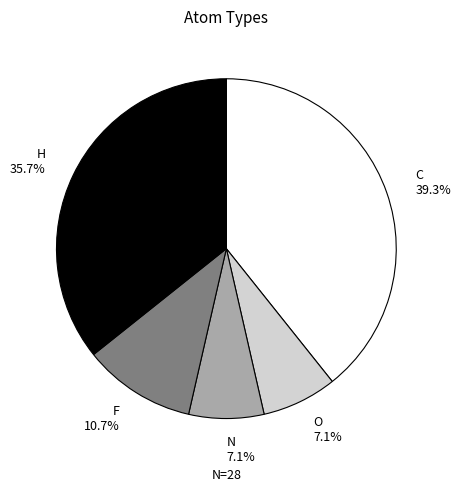

Between C and F, which is larger?

C